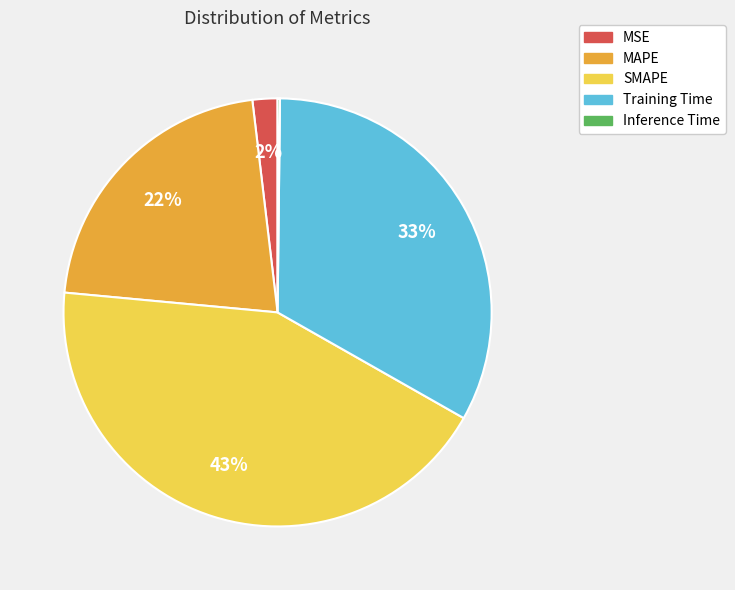

Which category has the biggest portion of the pie?

SMAPE